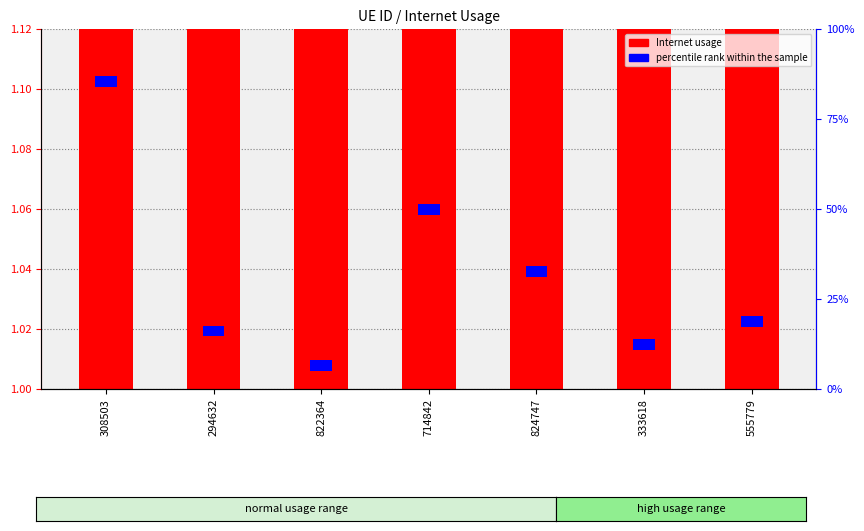

What is the value of the 4th bar from the left?

1.1